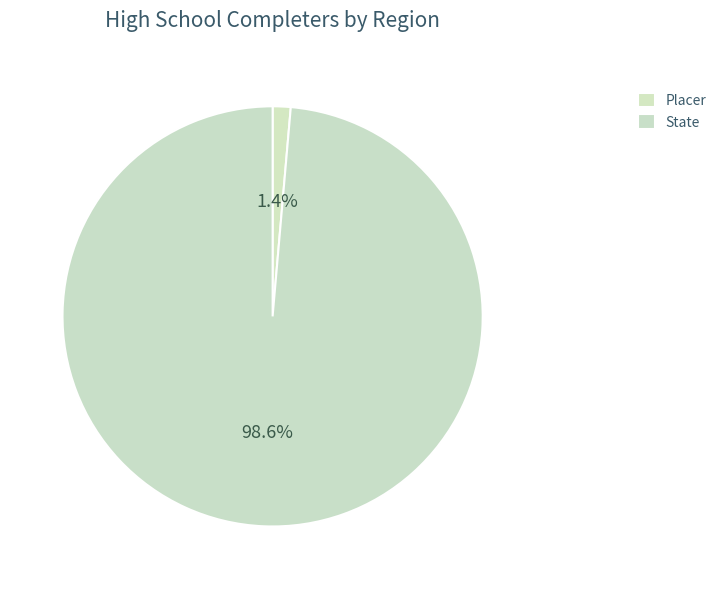

How many segments does this pie chart have?

2